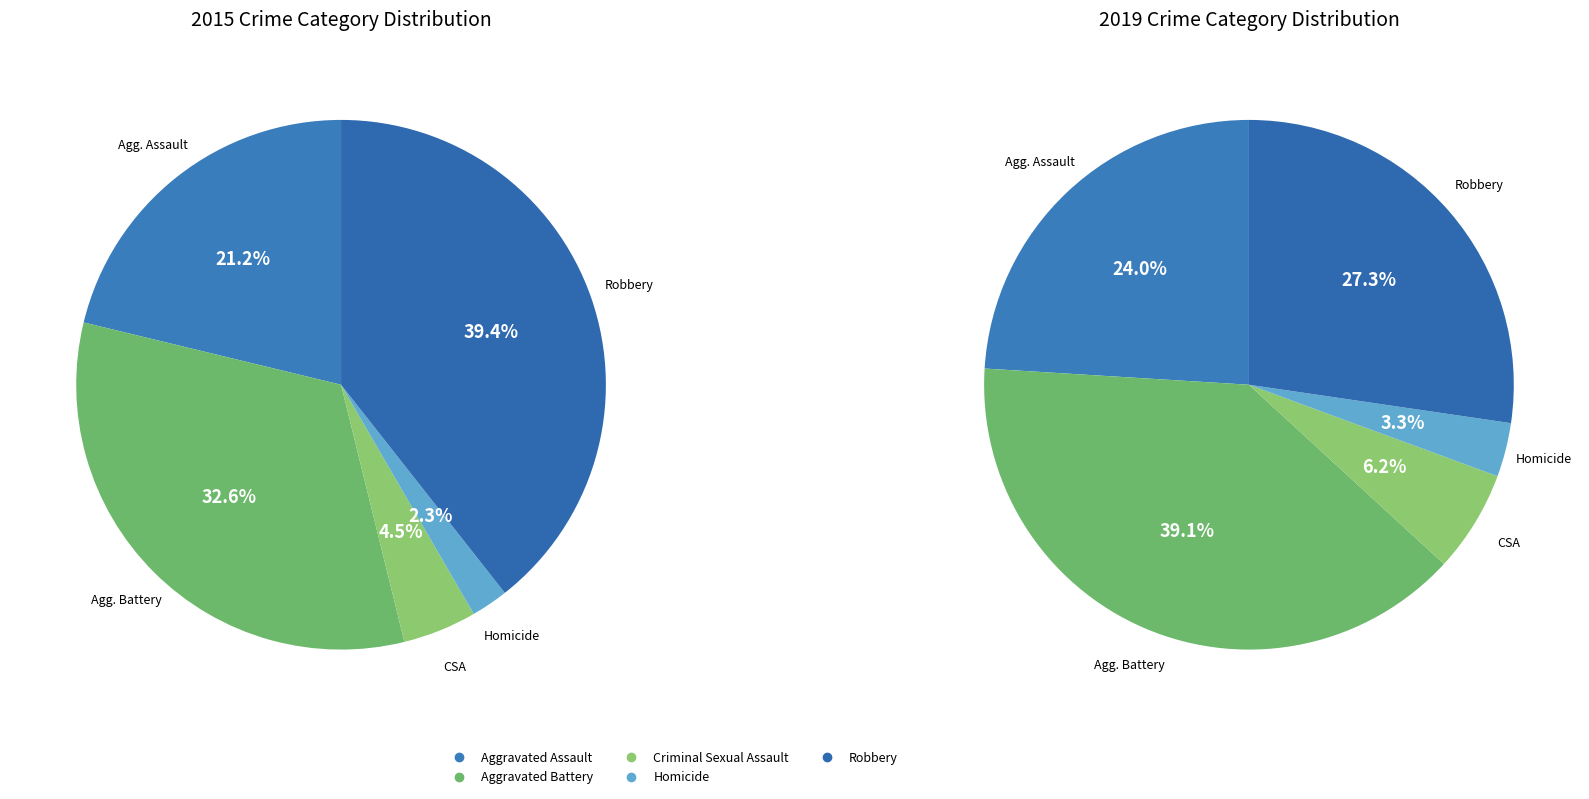

Which slice is the largest?

Robbery